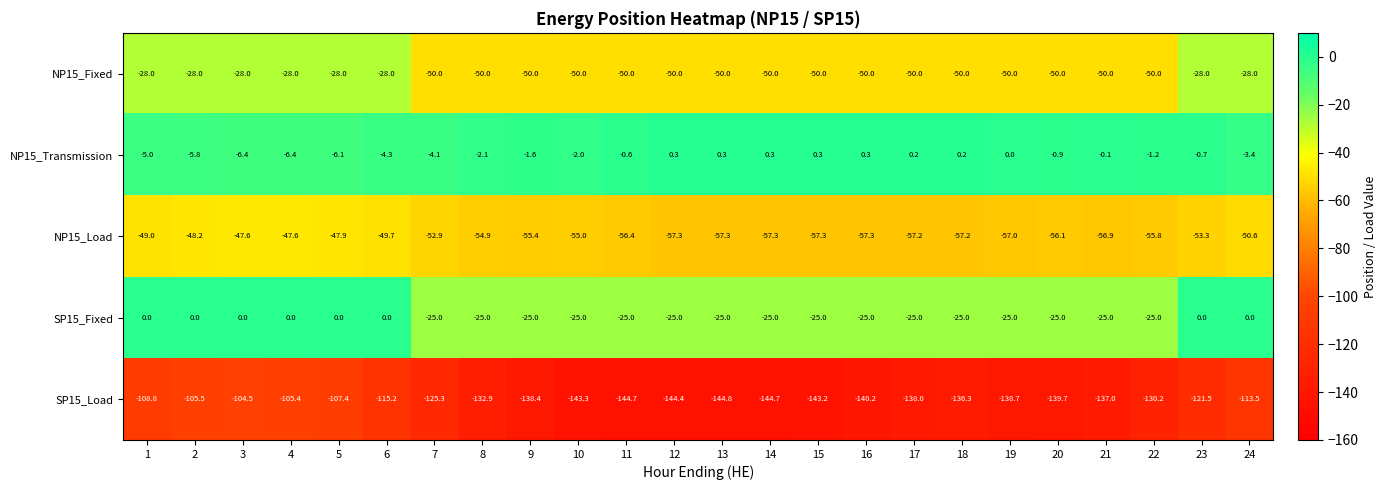

Is it true that NP15_Load equals -86.1 at 8?

False